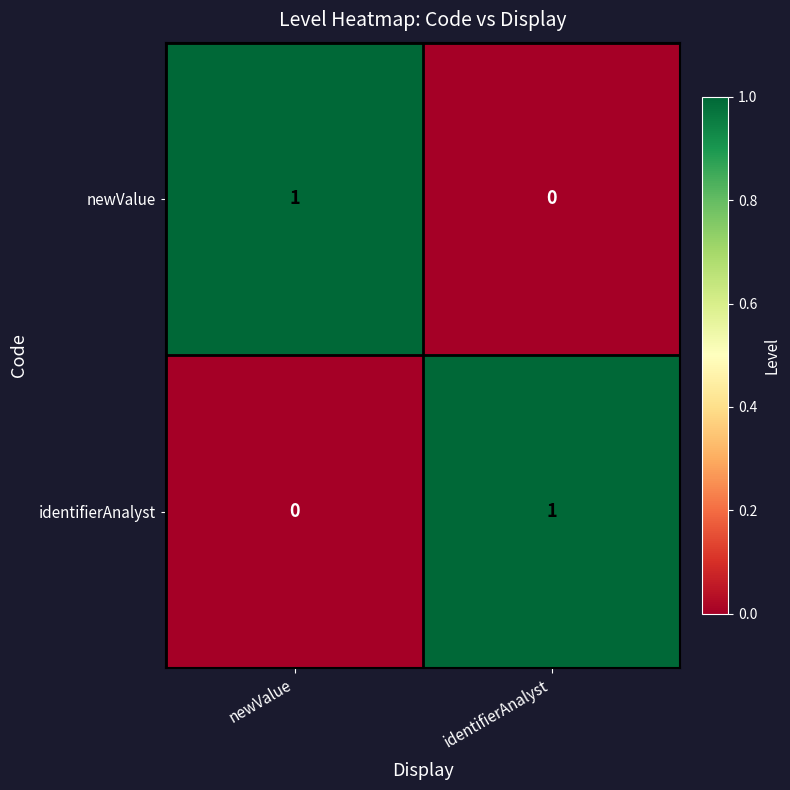

How many data points does each series have?

2